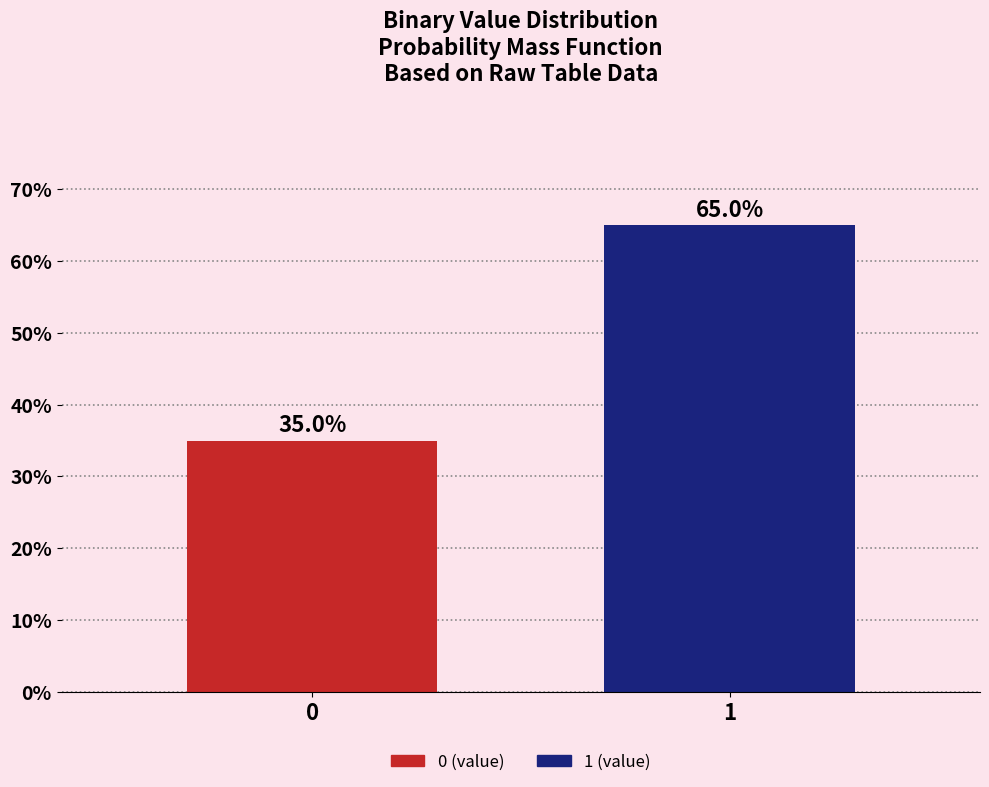

Reading left to right, extract all data points from this chart.

0=35	1=65